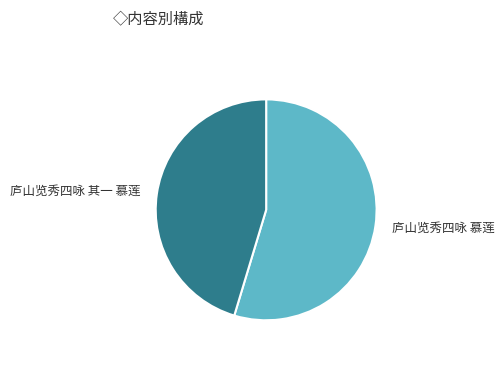

Is there a majority slice in this chart?

Yes